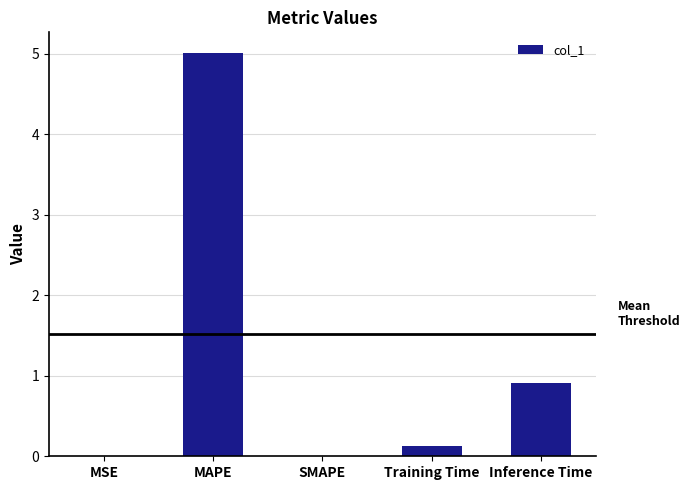

What is the sum of all values?

6.1